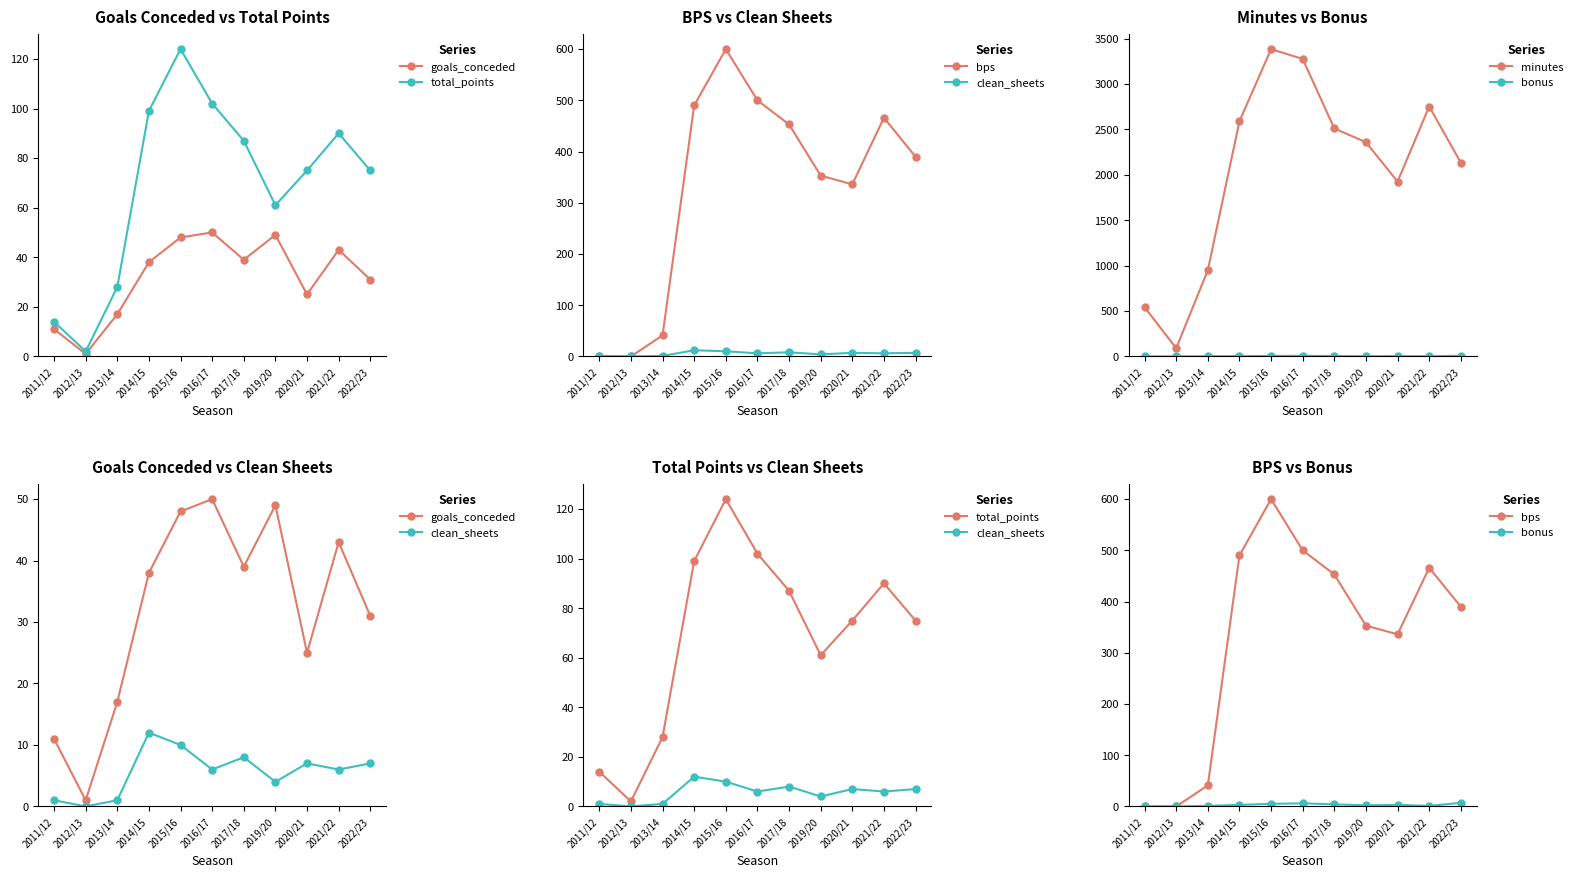

What is the approximate value of minutes at 2014/15, to the nearest 100?

2600